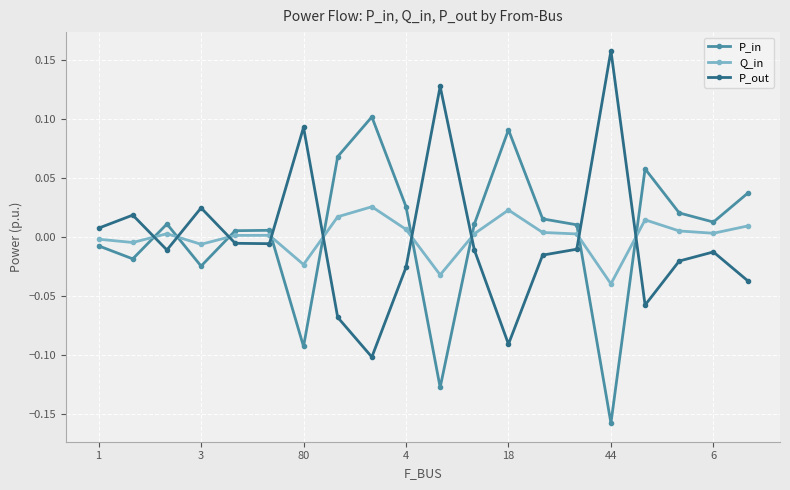

List the series in order of their peak value, lowest first.

Q_in, P_in, P_out